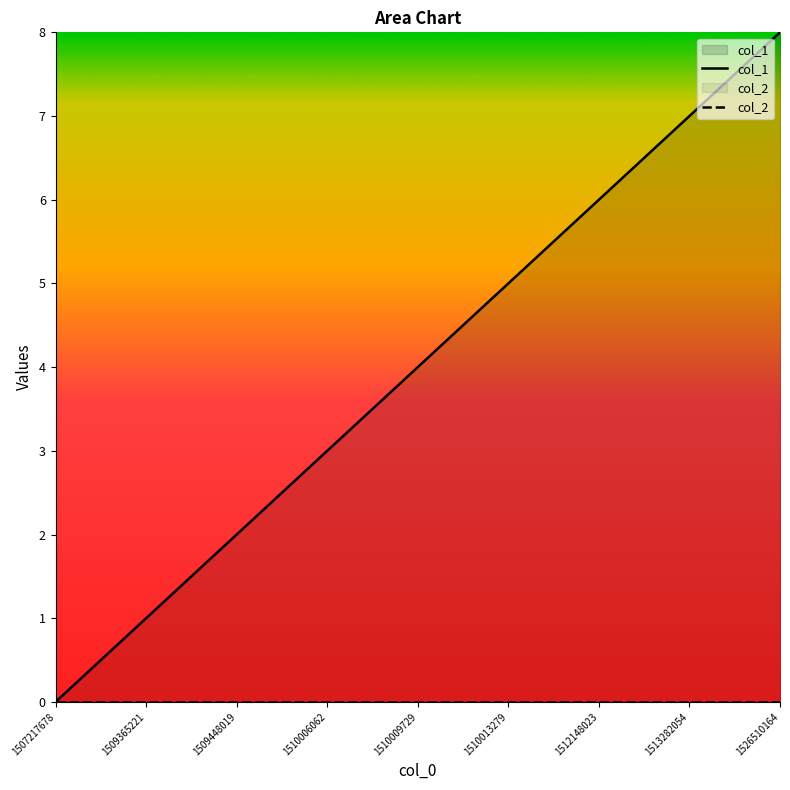

What is the value of the col_1 point at the 9th from the left?

8